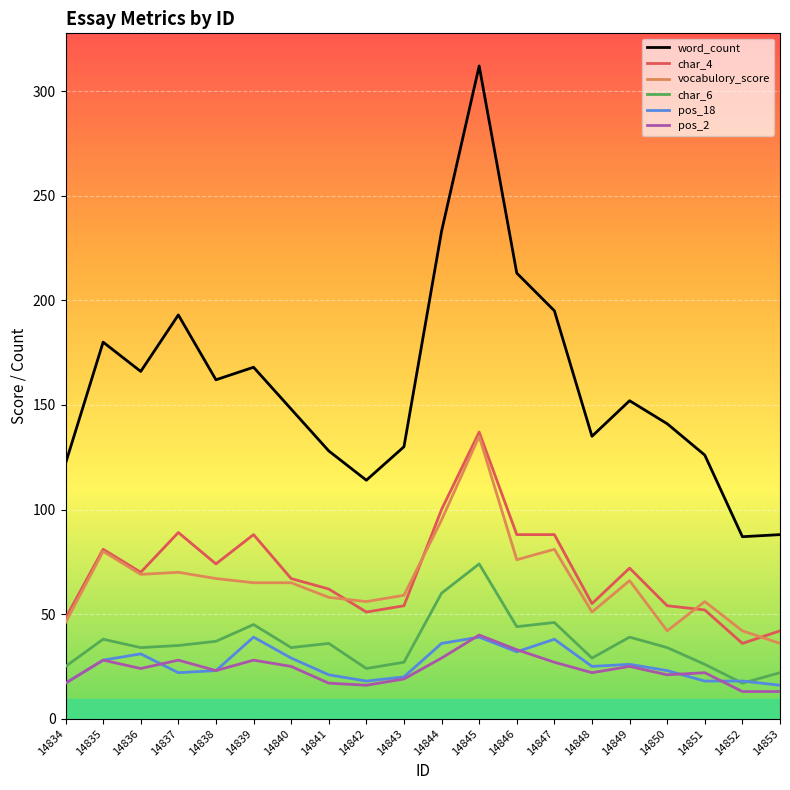

Which series has the largest total across all categories?

word_count